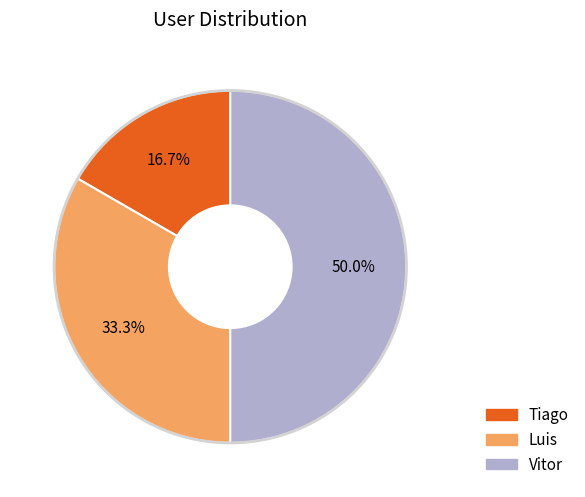

What is the ratio of the value at Luis to the value at Tiago?

2.0